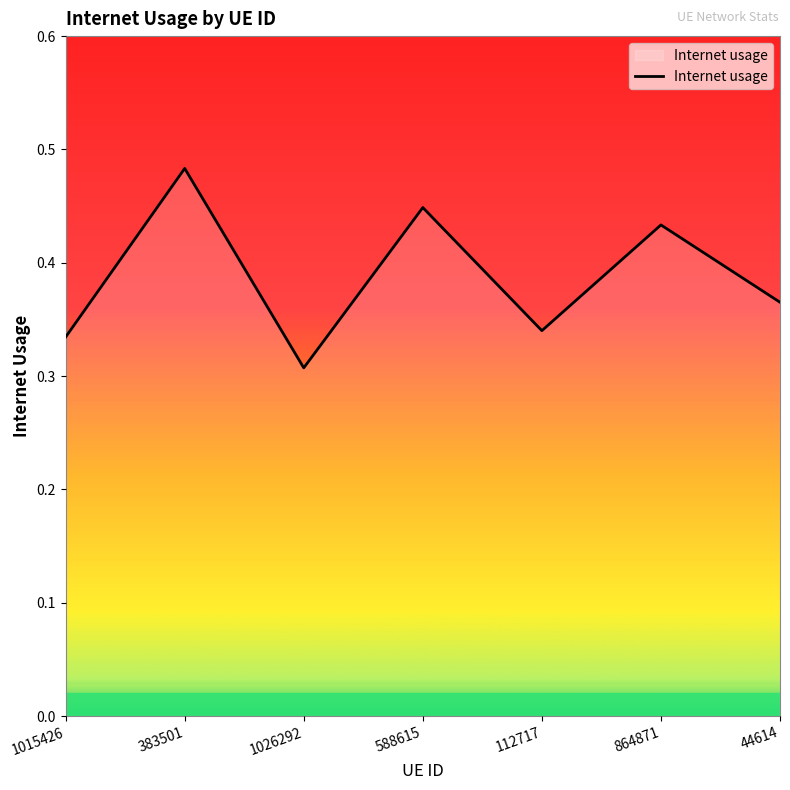

What is the difference between the values at 1026292 and 588615?

0.1